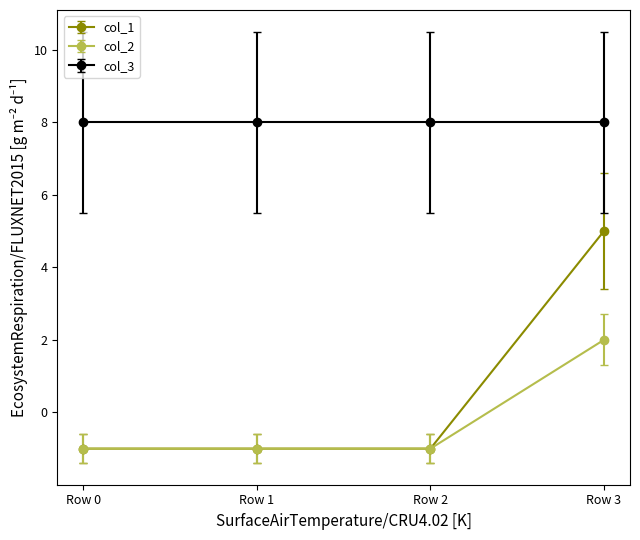

True or false: col_3 and col_2 intersect in this chart.

False